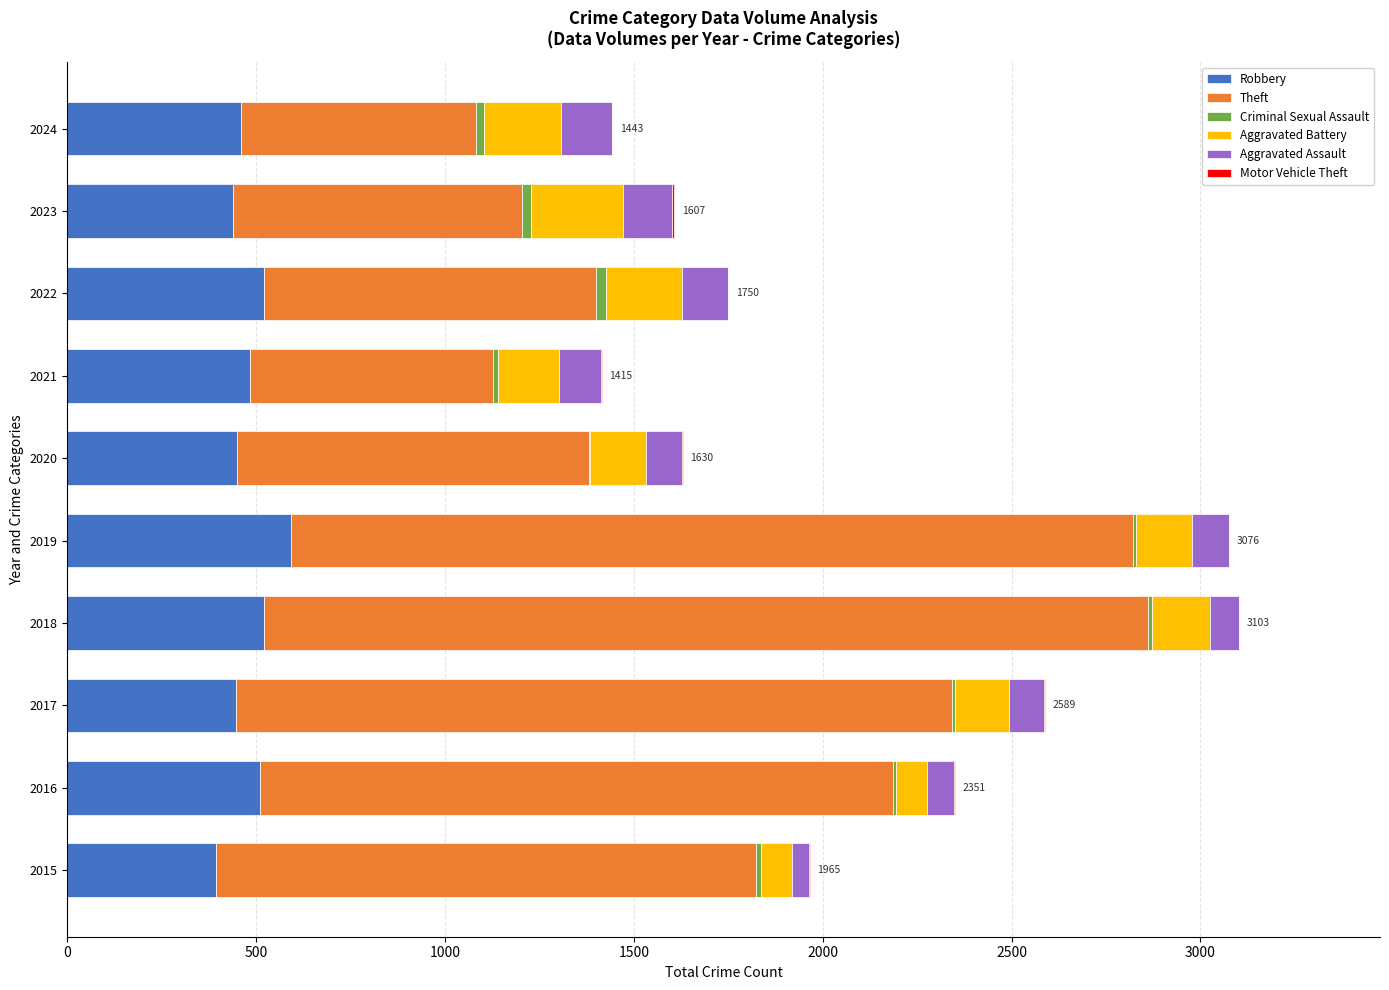

Is it true that Robbery equals 164 at 2024?

False